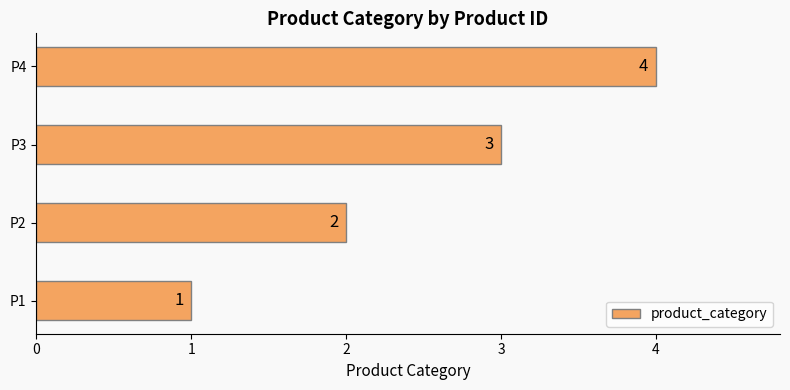

What is the sum of the values at P4 and P3?

7